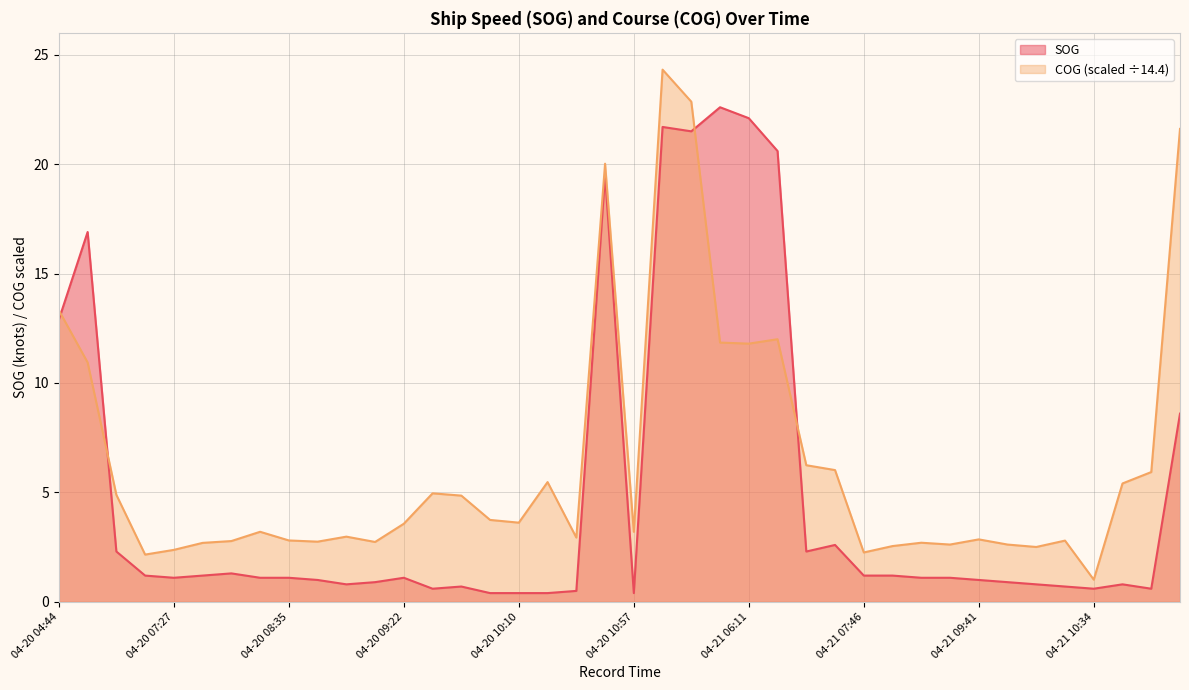

Where is the first local minimum for SOG?

04-20 07:27